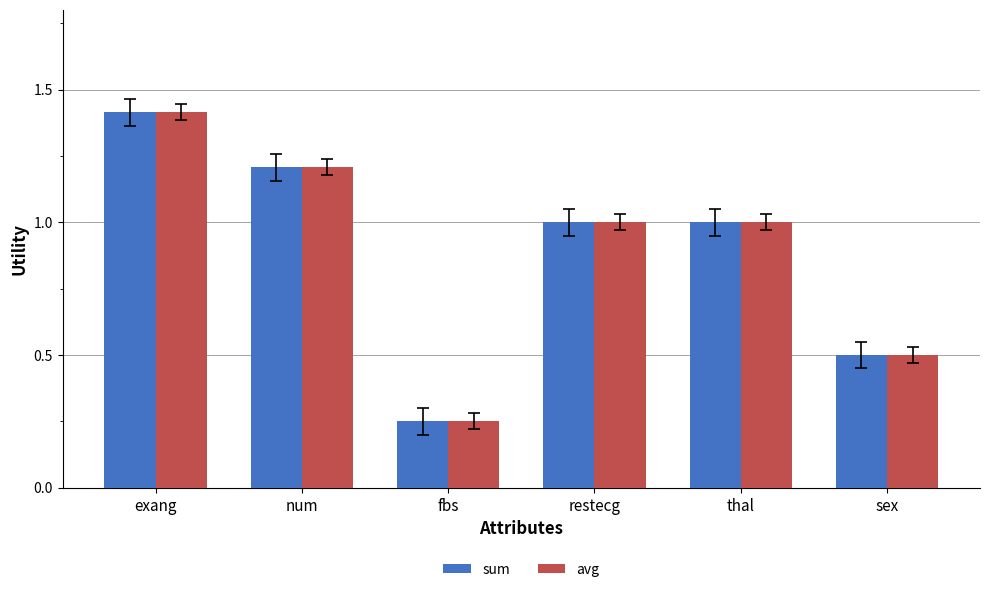

At which label does sum first exceed 1?

exang